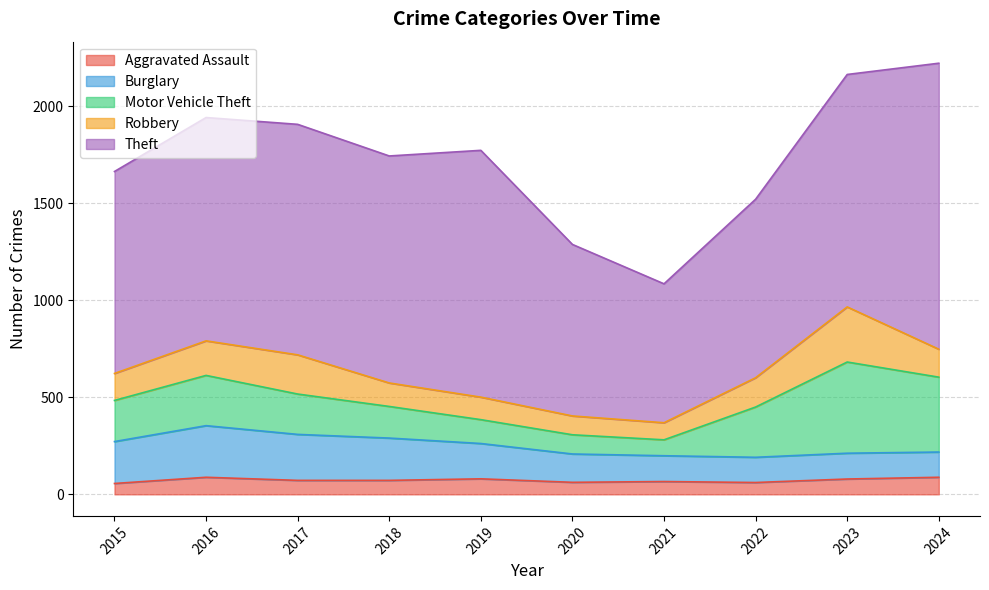

What is the value of the Burglary point at the 7th from the left?

133